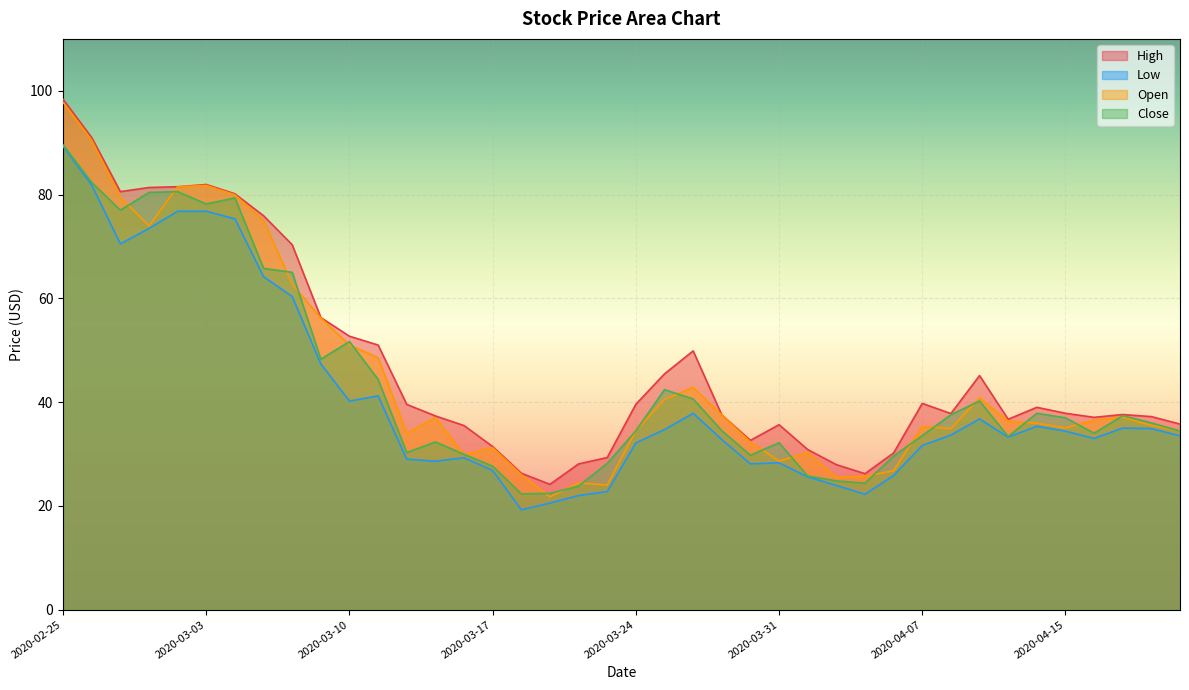

At which label does Low reach its minimum?

2020-03-18